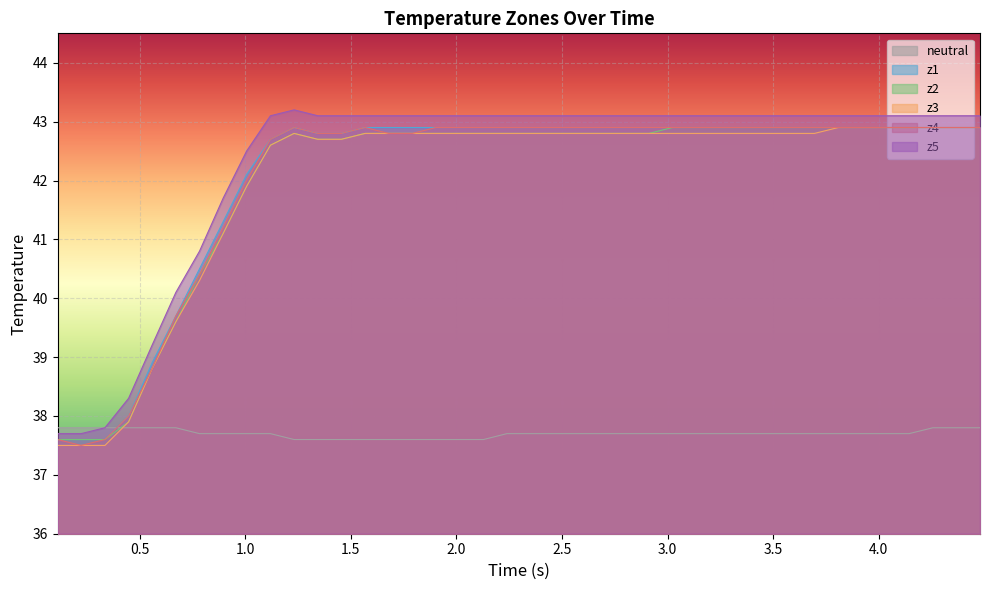

True or false: z2 and neutral intersect in this chart.

True